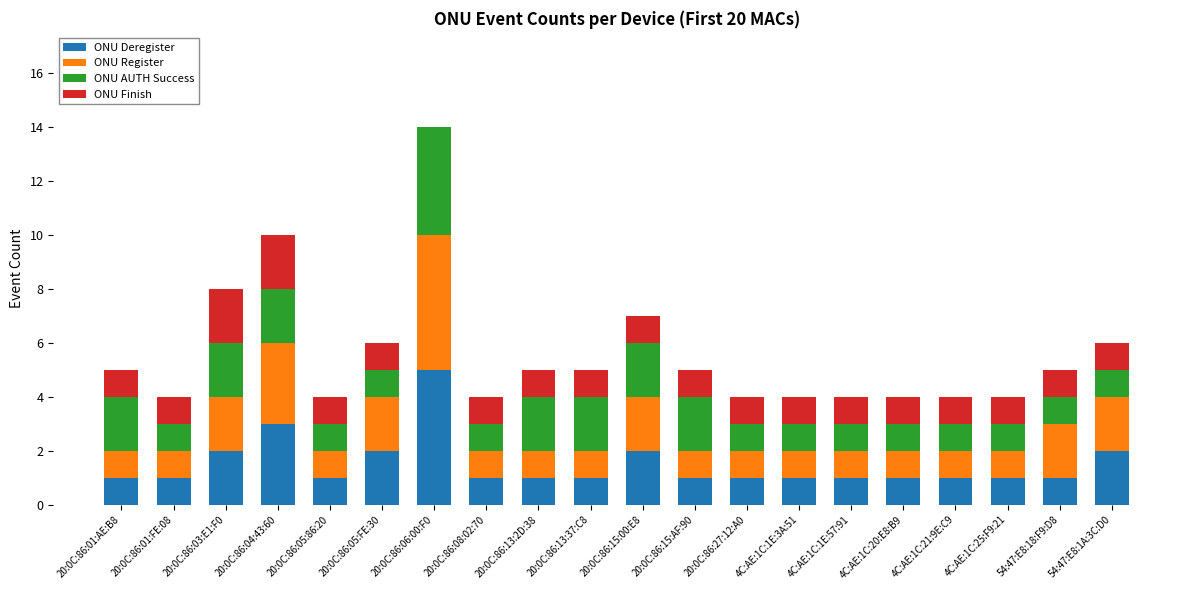

Is it true that ONU Deregister equals 1 at 20:0C:86:03:E1:F0?

False